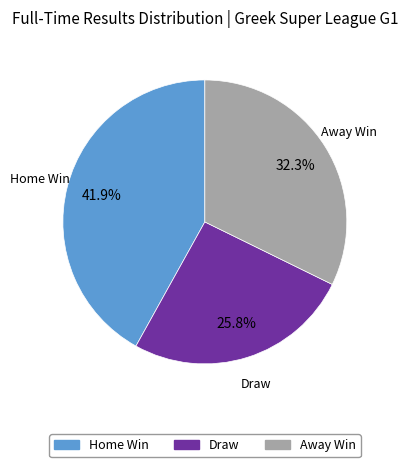

Is there any slice that represents more than half of the pie?

No